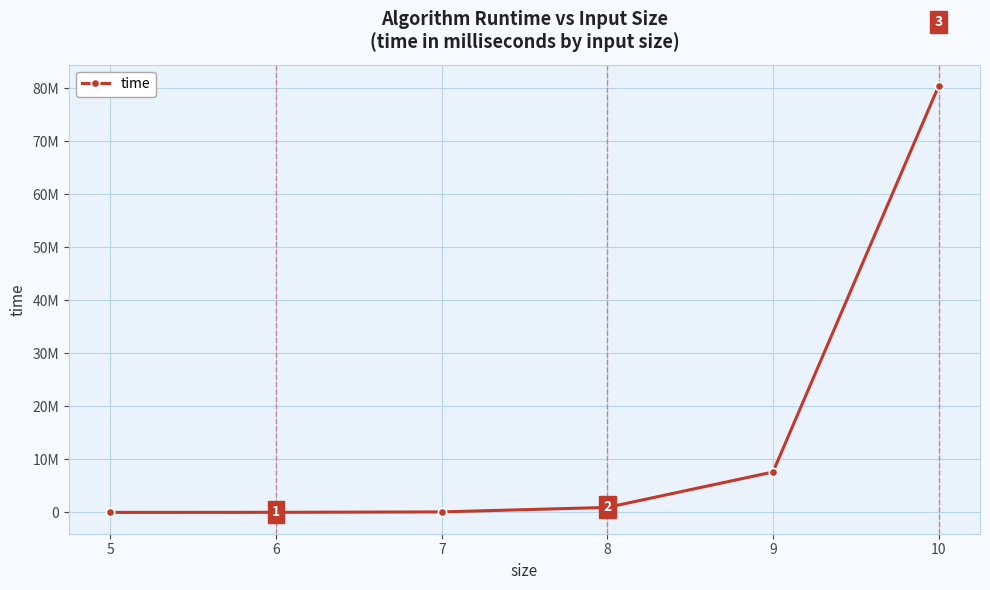

Reading left to right, what are all the values shown in this chart?

99	16541	95711	939865	7614189	80358821